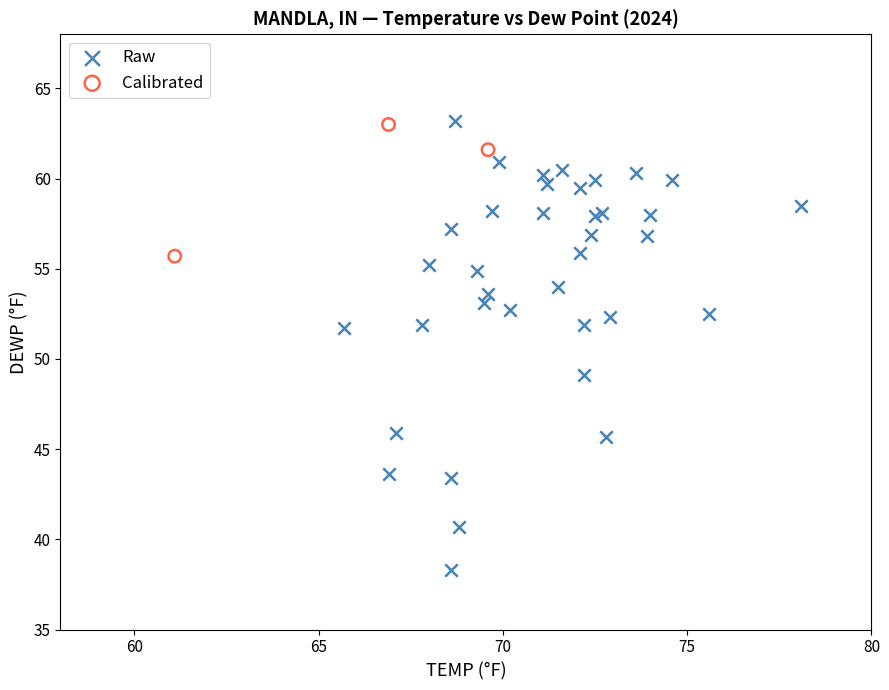

Which series has the widest spread of Y values?

Raw